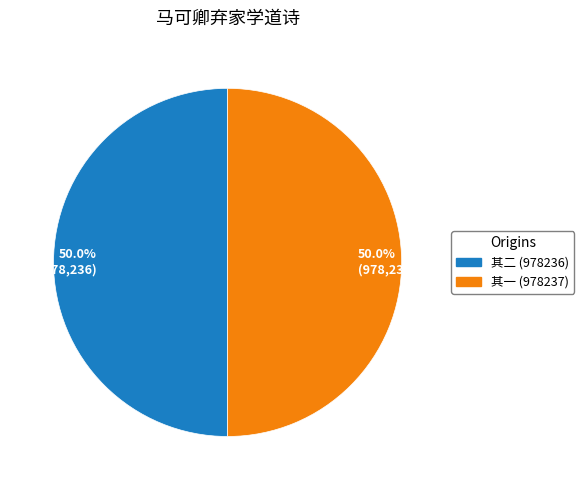

Approximately how many times larger is the value at 50.0% (978,236) compared to 50.0% (978,237)?

1.0